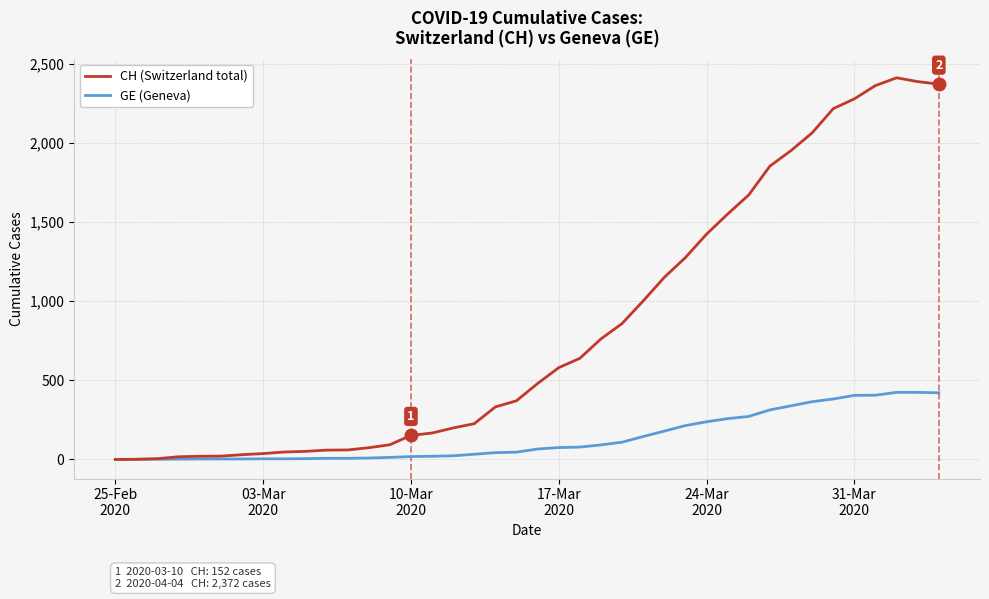

Count the number of categories in the chart.

40